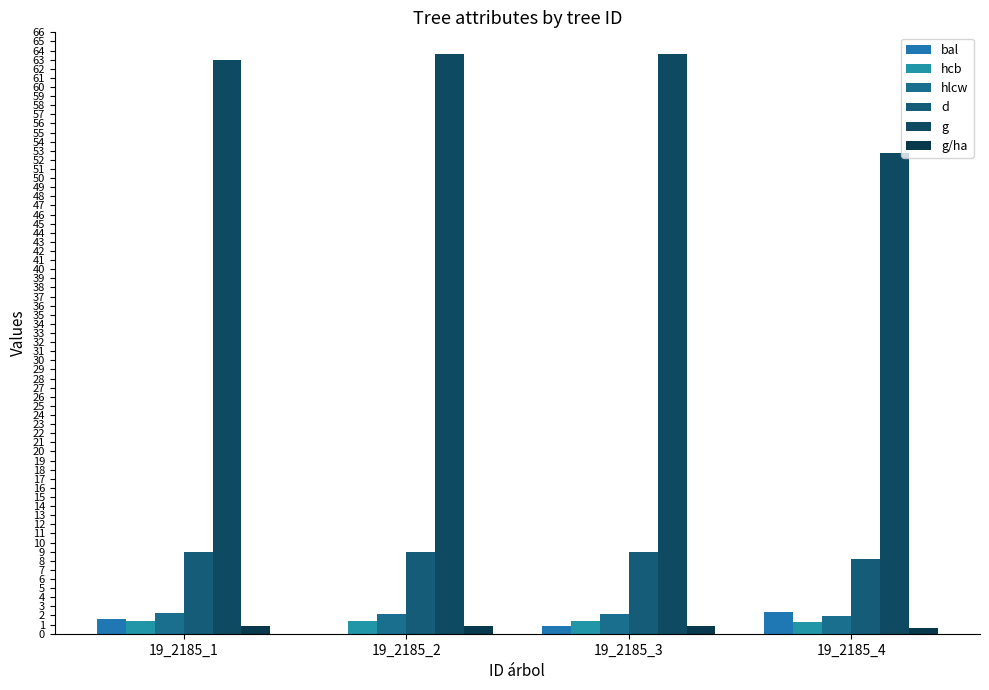

List the series in order of their peak value, highest first.

g, d, bal, hlcw, hcb, g/ha